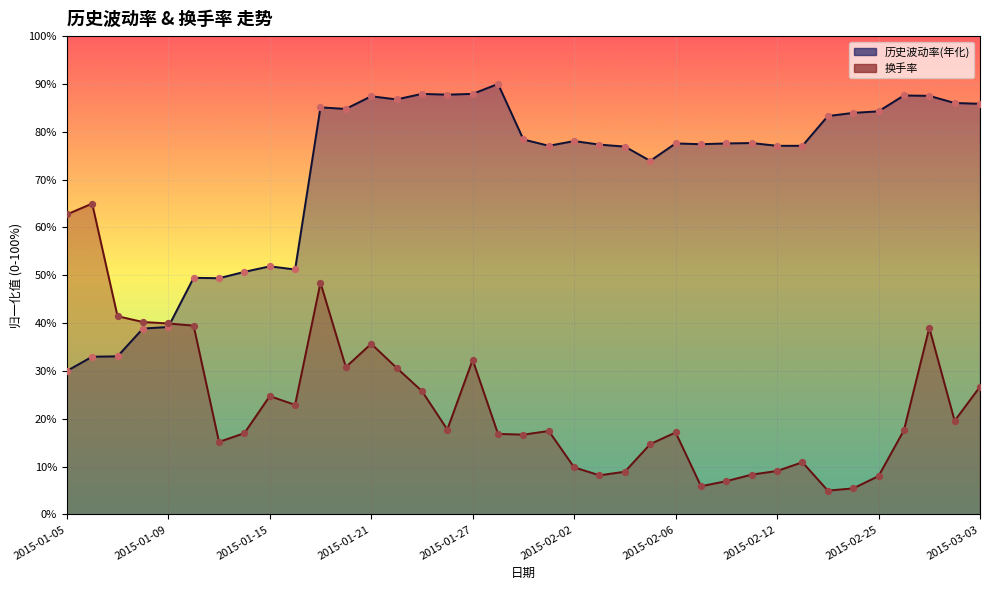

Which series has the largest total across all categories?

历史波动率(年化)